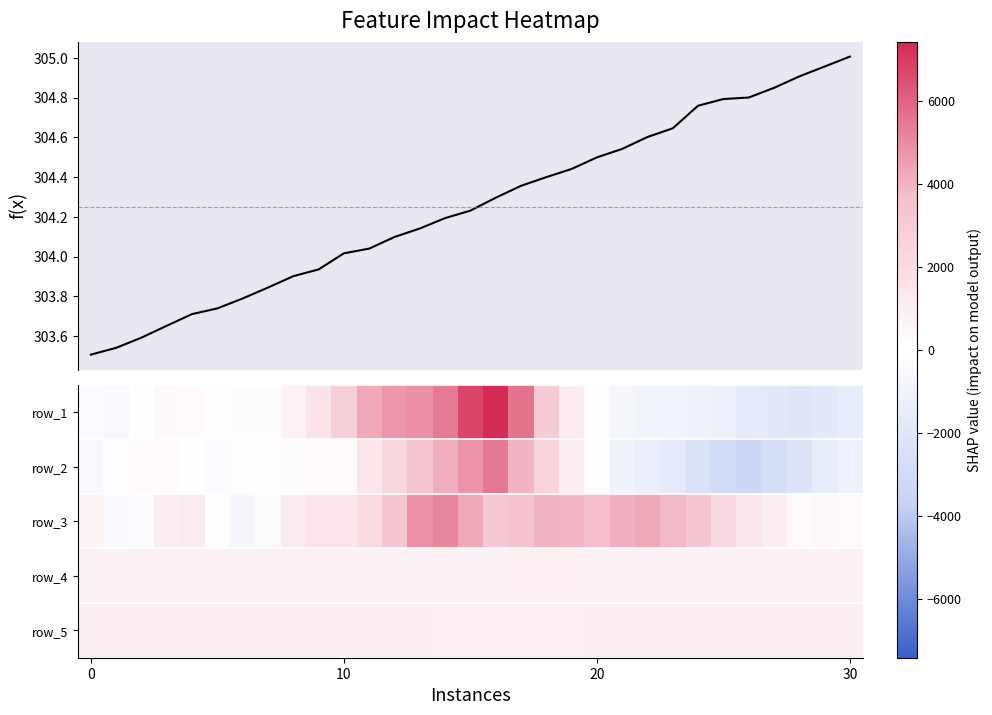

How many data points in f(x) are less than 304?

10